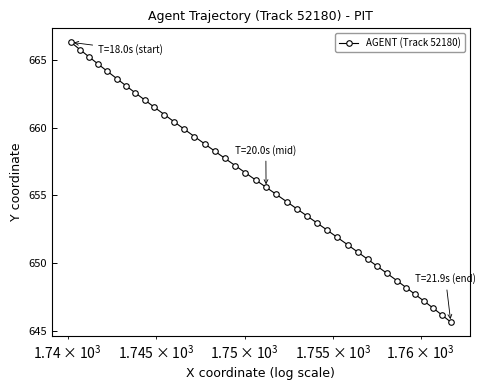

What is the difference between the maximum and minimum values?

20.7